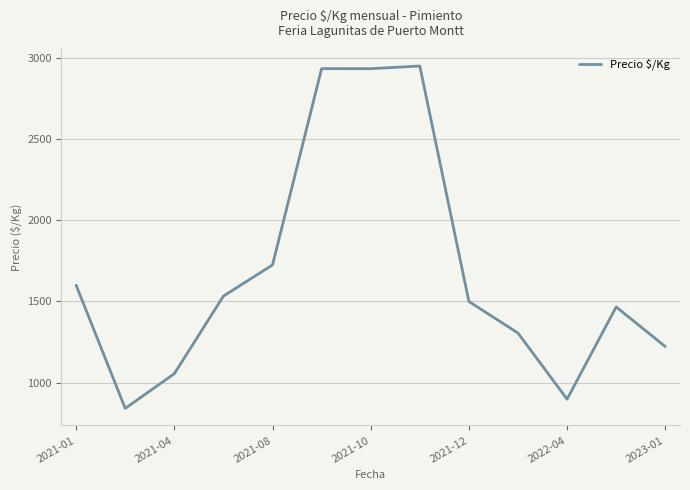

What is the maximum value shown in the chart?

2949.8